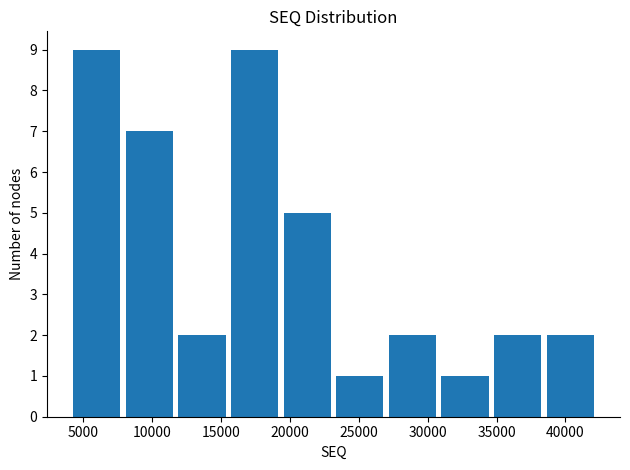

What is the height of the bar covering 31000 to 34500 on the x-axis? Neither the bar edges nor the heights are printed on the chart, so give them approximately, as read against the axes.

1